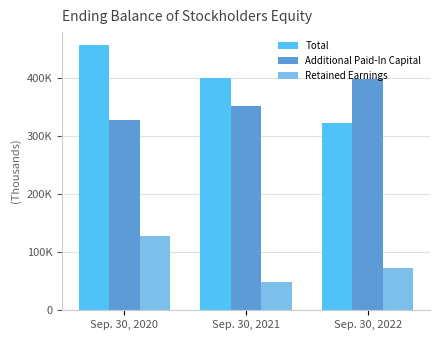

Reading right to left, list all the values displayed in this chart.

Total: Sep. 30, 2022=321334	Sep. 30, 2021=399429	Sep. 30, 2020=455580
Additional Paid-In Capital: Sep. 30, 2022=398029	Sep. 30, 2021=351033	Sep. 30, 2020=326963
Retained Earnings: Sep. 30, 2022=73179	Sep. 30, 2021=48576	Sep. 30, 2020=127572